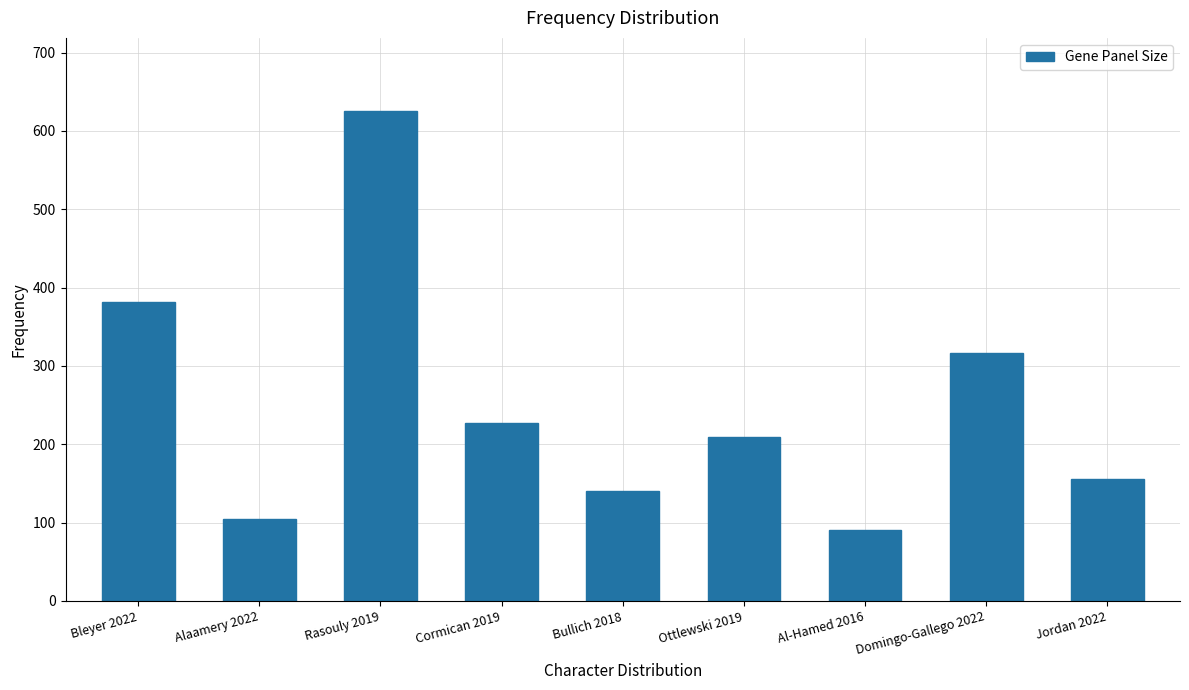

What is the approximate value at Domingo-Gallego 2022, to the nearest 10?

320